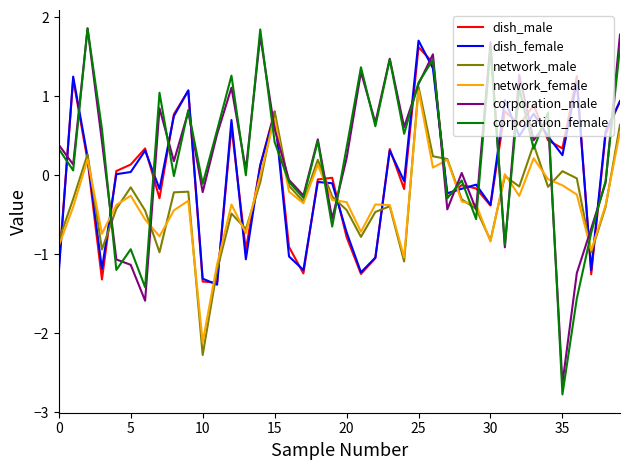

What is the greatest value displayed?

1.9